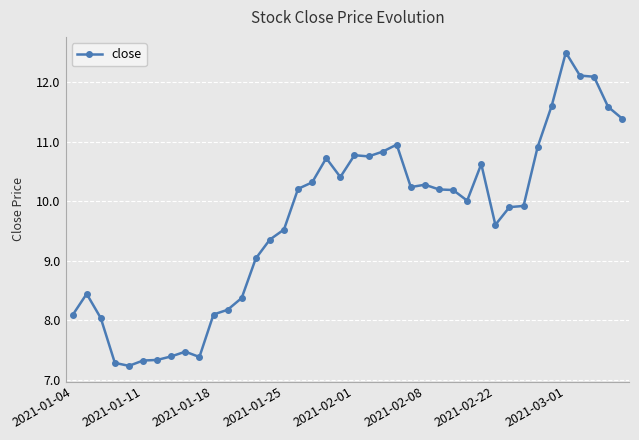

What is the minimum value shown in the chart?

7.2